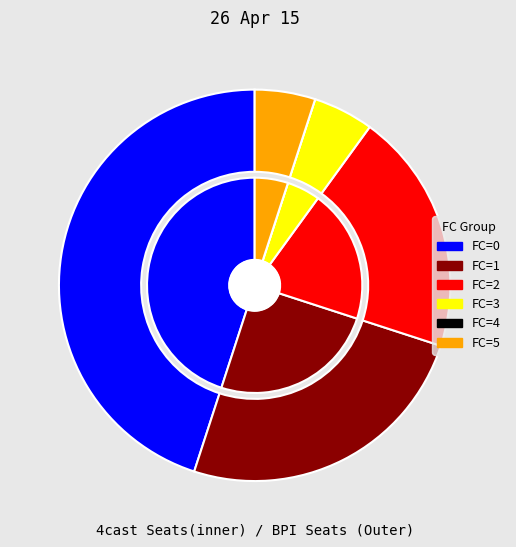

To the nearest percent, what is the average slice percentage?

17%